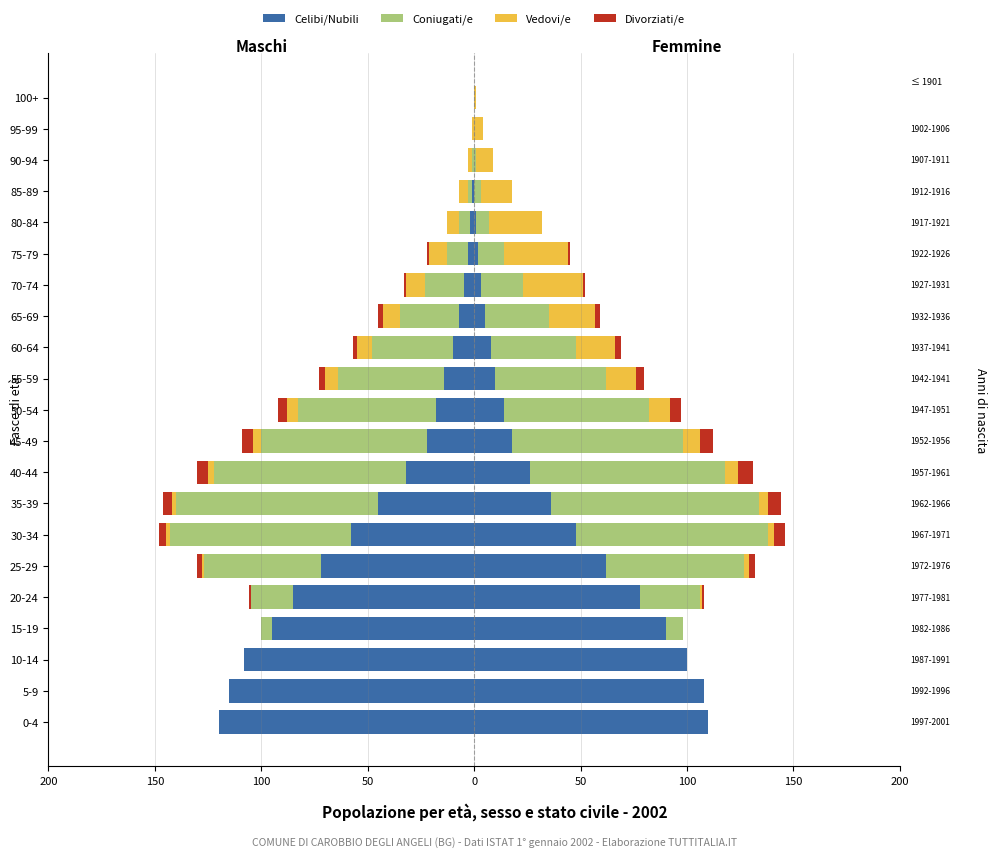

The Celibi/Nubili series shows -18 at 50-54. True or false?

True